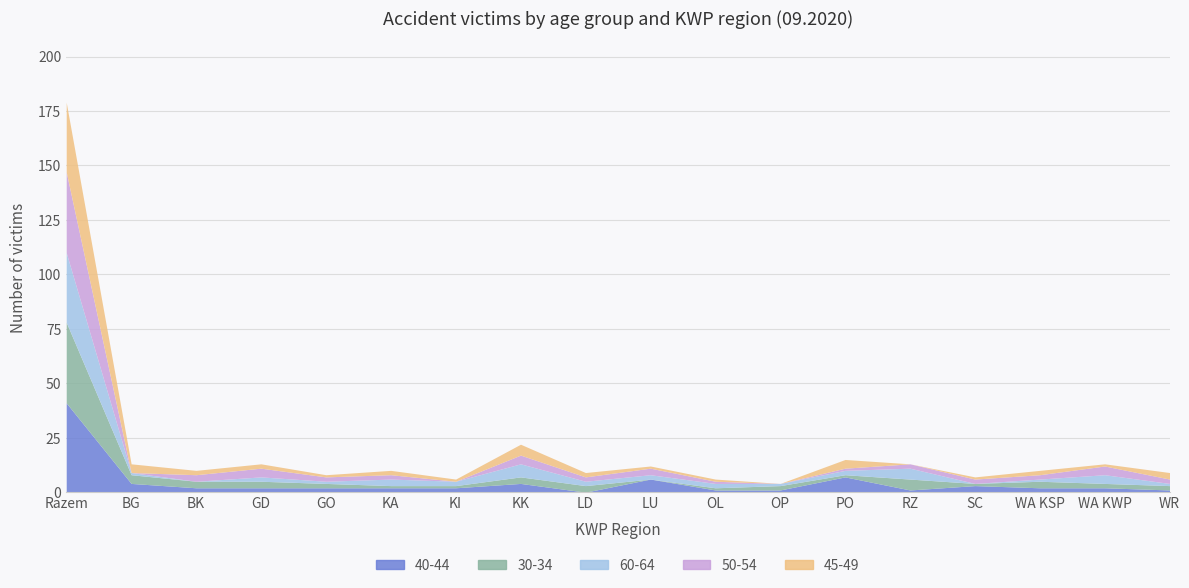

What is the sum of all 50-54 values?

71